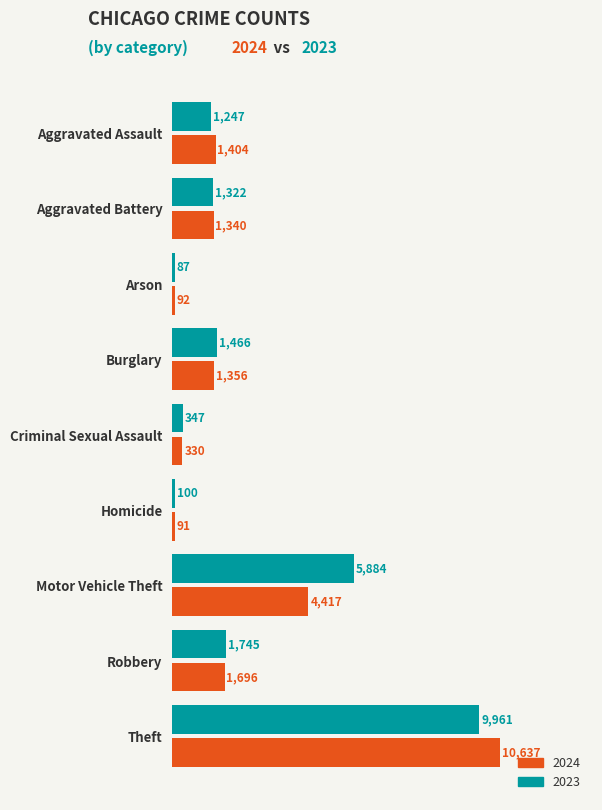

List the labels in order of 2023 value, smallest first.

Arson, Homicide, Criminal Sexual Assault, Aggravated Assault, Aggravated Battery, Burglary, Robbery, Motor Vehicle Theft, Theft